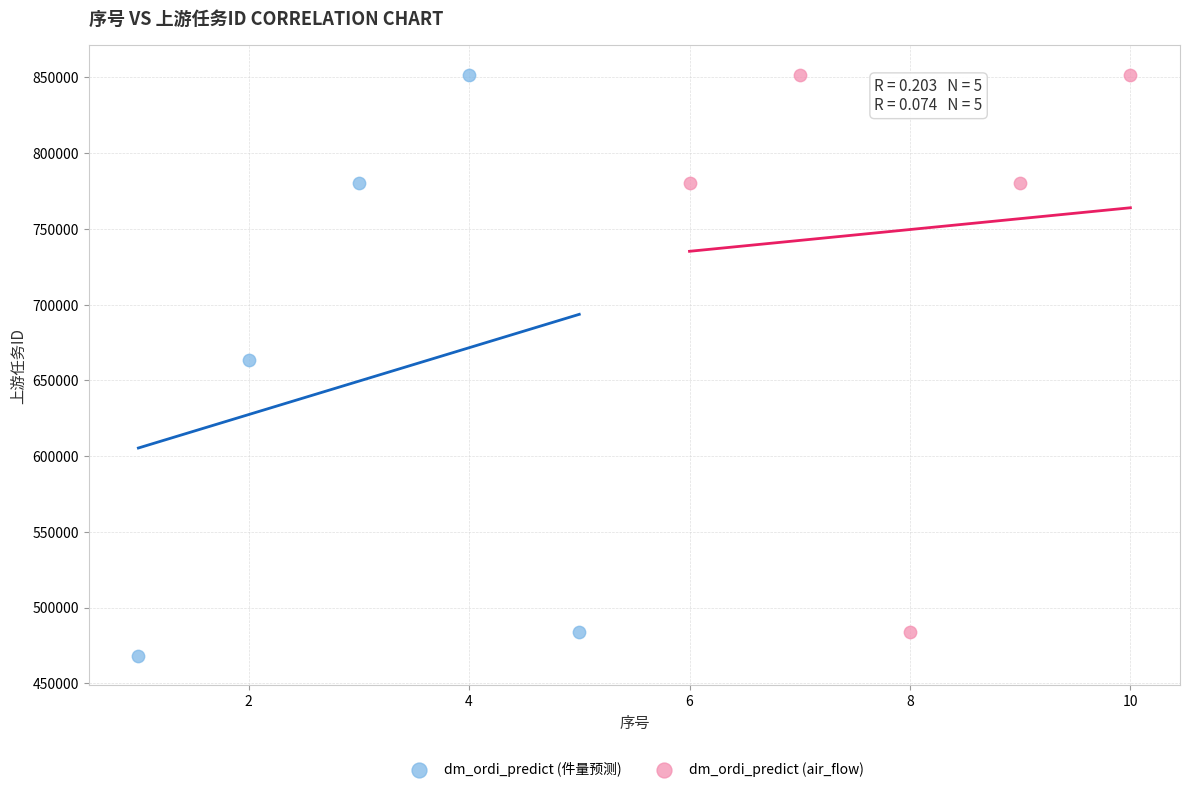

What are all the series names shown in the legend?

dm_ordi_predict (件量预测), dm_ordi_predict (air_flow)